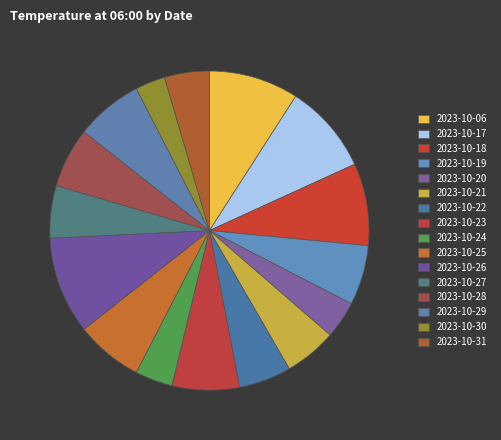

Count the number of slices in the pie.

16